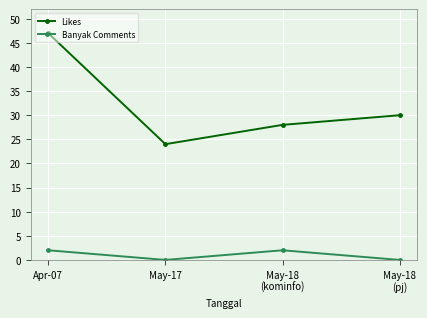

List the series in order of their overall mean, lowest first.

Banyak Comments, Likes